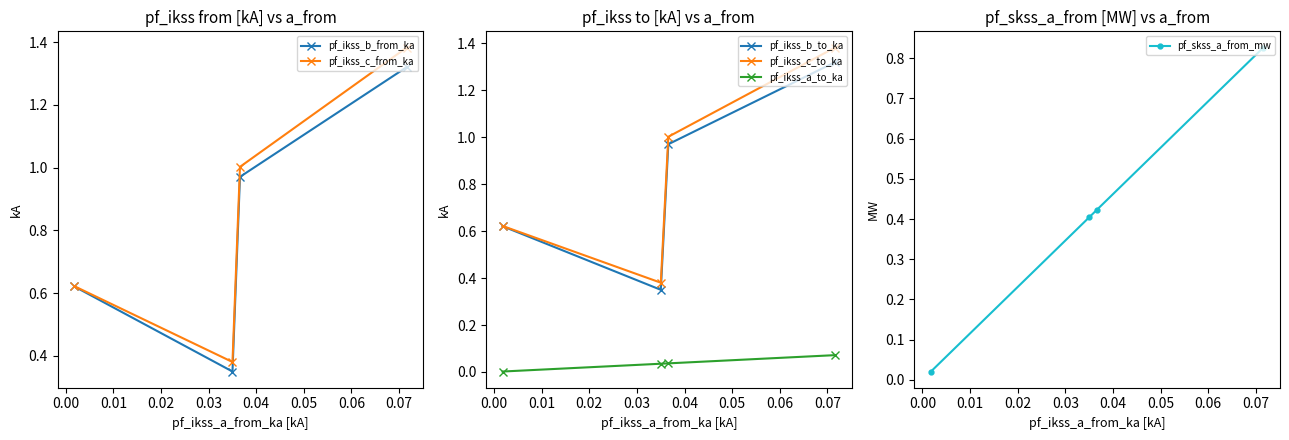

How many lines are shown in the chart?

6